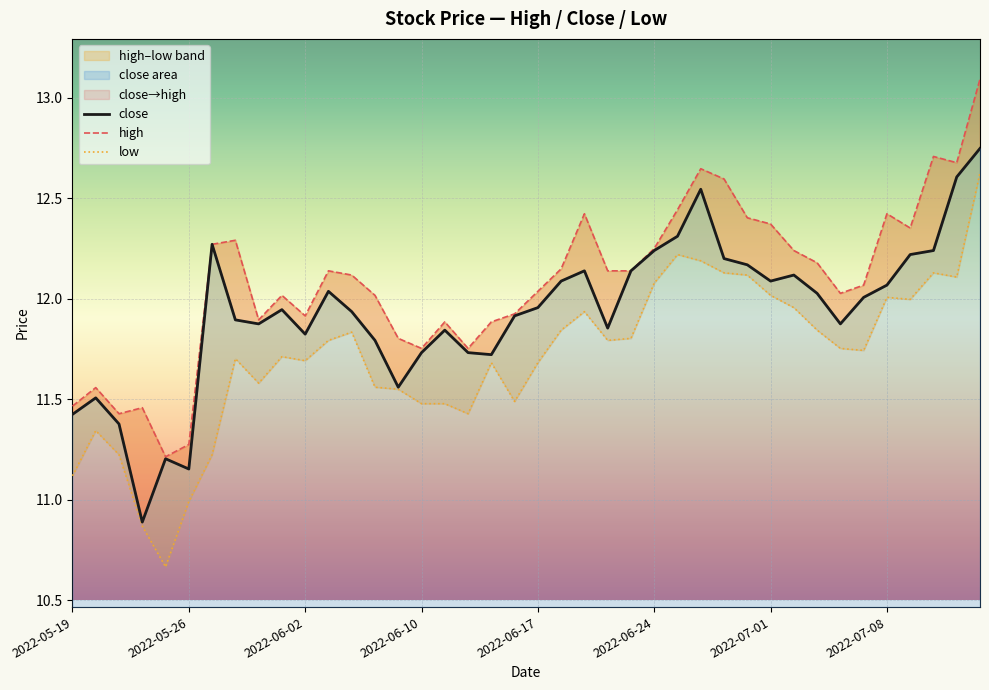

What is the sum of all low values?

468.4